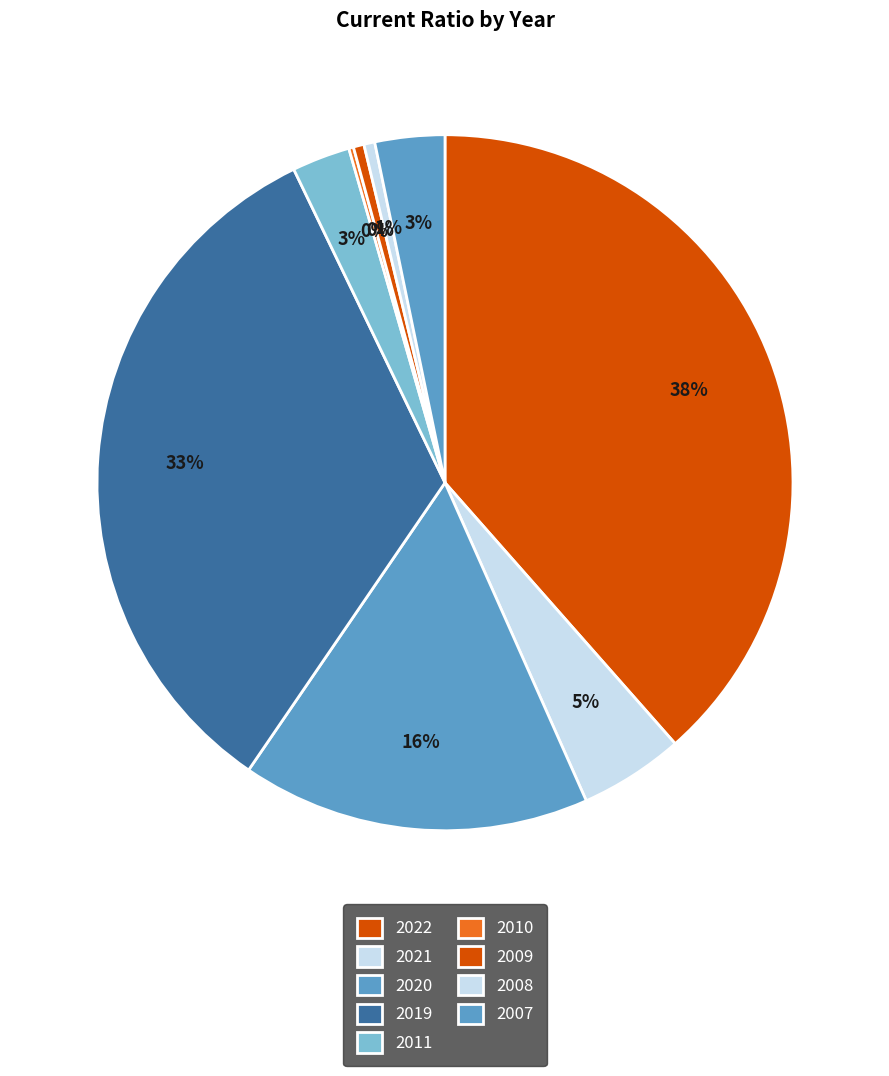

Rank the categories by value from highest to lowest.

2022, 2019, 2020, 2021, 2007, 2011, 2008, 2009, 2010